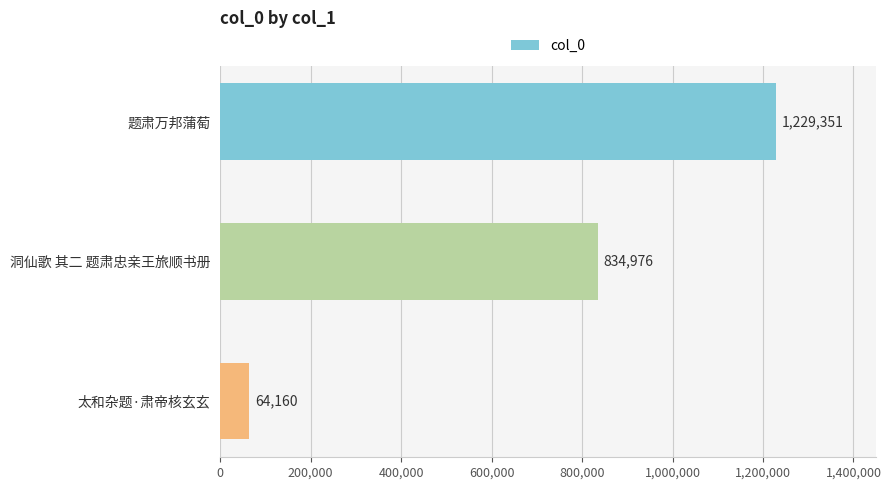

What is the average value?

709496